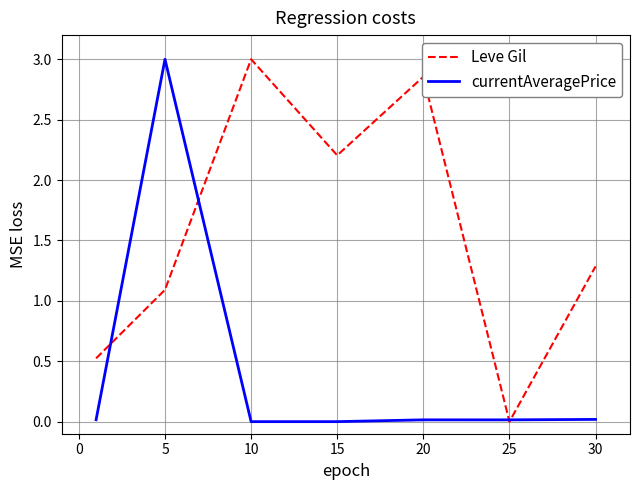

True or false: currentAveragePrice and Leve Gil cross at least once.

True